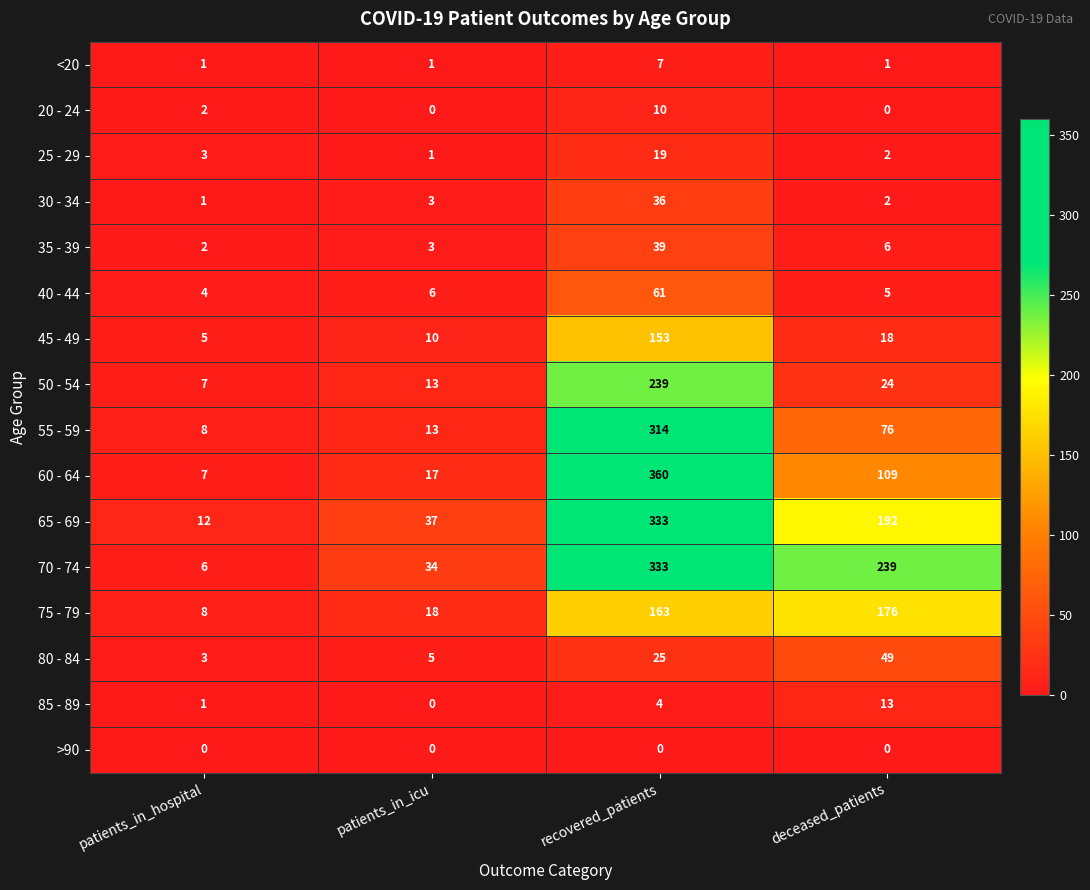

At which label is 35 - 39 closest to 20?

deceased_patients